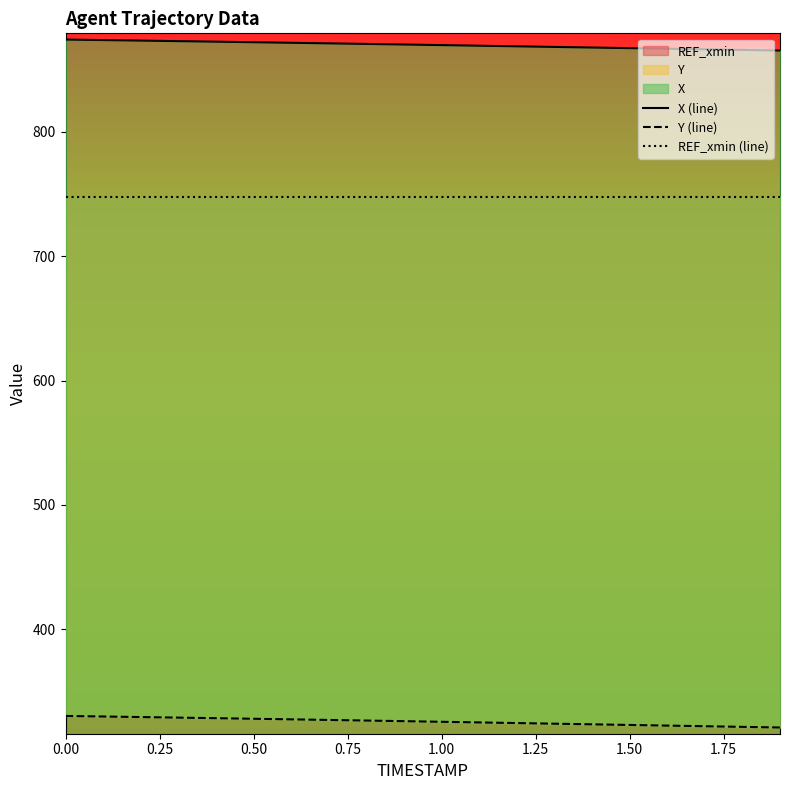

The Y (line) series shows 558.2 at 19. True or false?

False